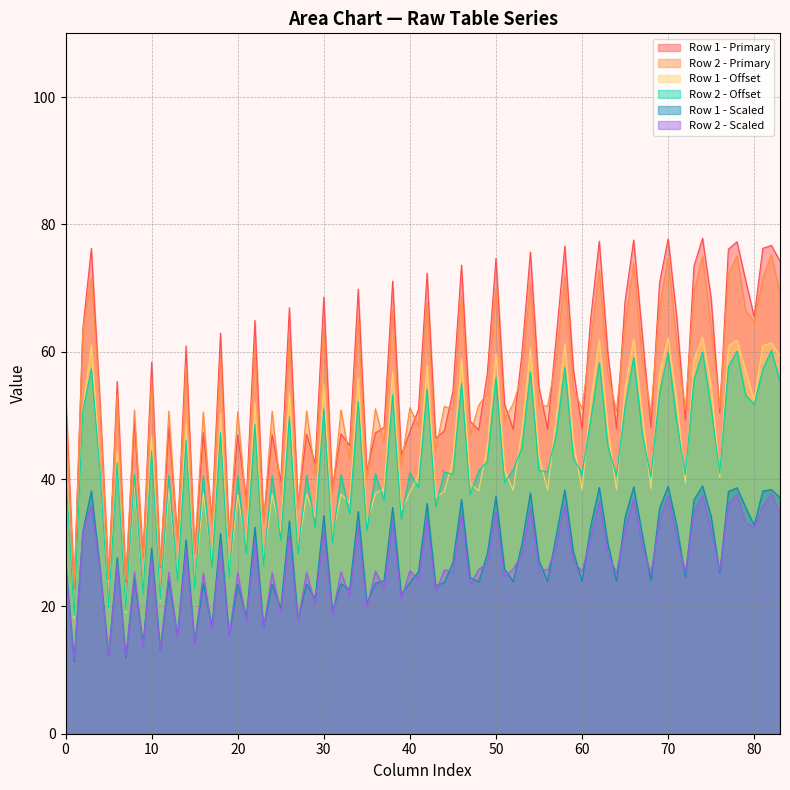

What position from the left is 1?

1